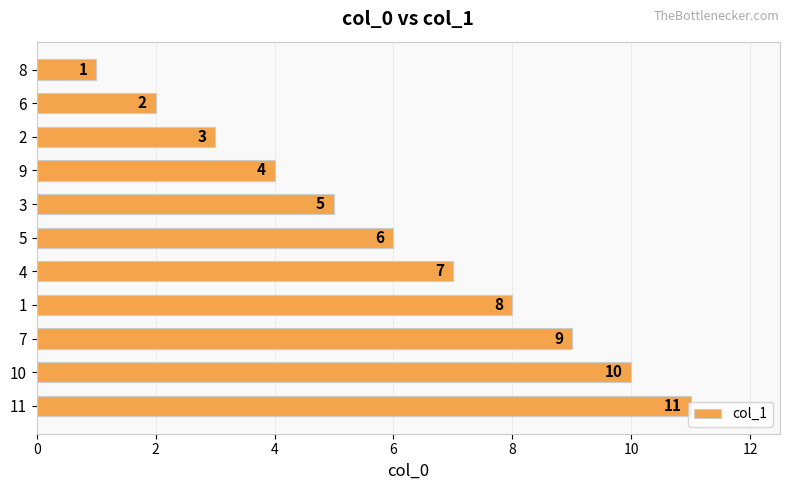

How many values are between 3 and 9?

7